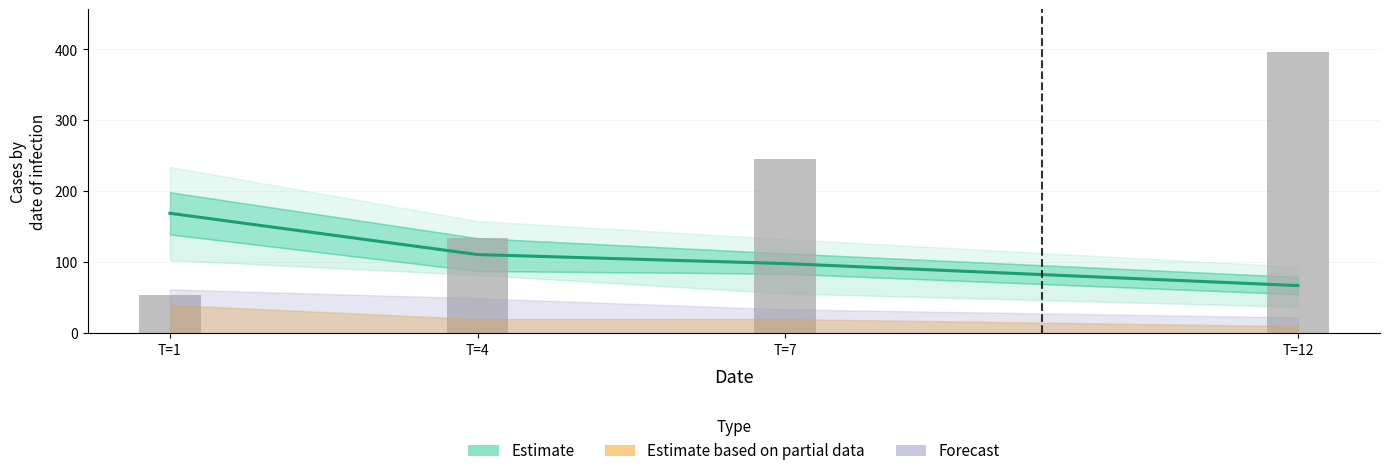

What is the approximate value of col_0 (observed) at T=4?

134.5